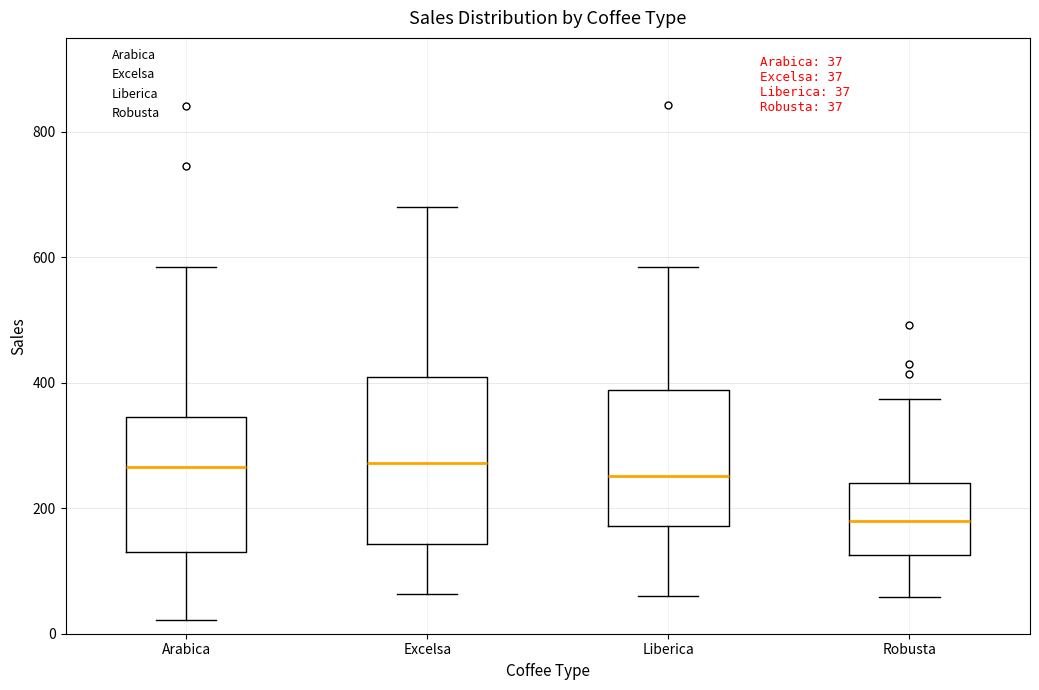

Which box's median line is the lowest?

Robusta